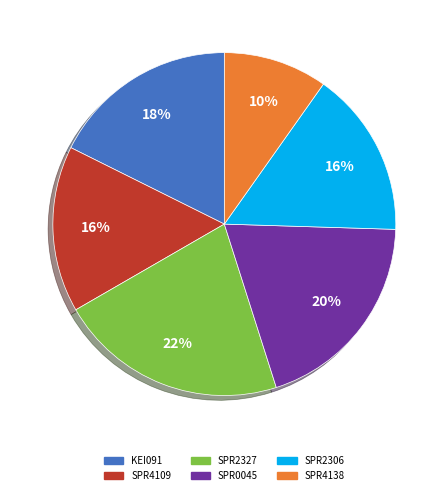

To the nearest percent, what portion does SPR0045 represent?

20%